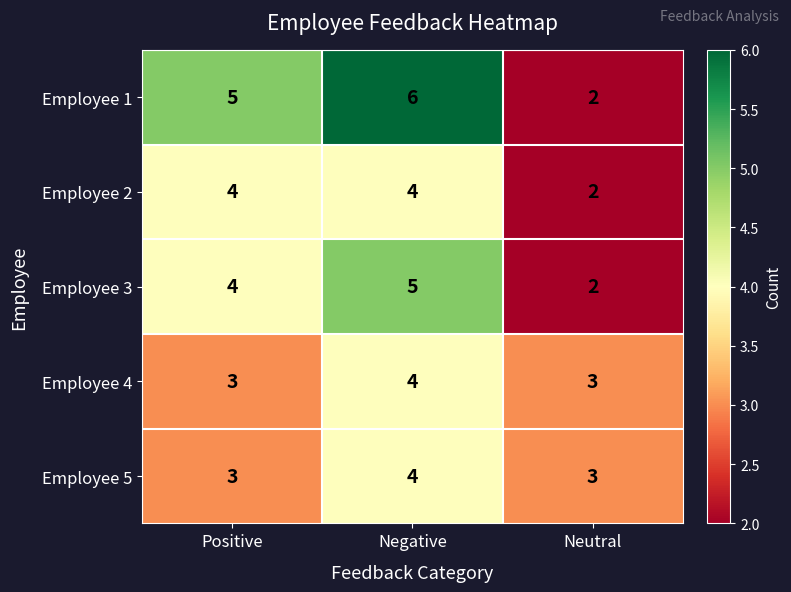

Reading left to right, transcribe all the data shown in this chart.

Employee 1: 5	6	2
Employee 2: 4	4	2
Employee 3: 4	5	2
Employee 4: 3	4	3
Employee 5: 3	4	3